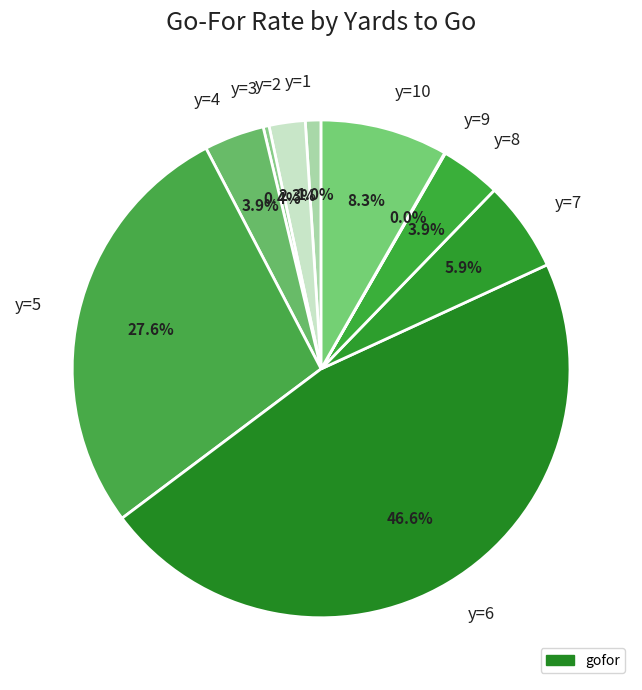

The y=1 slice represents 15% of the pie. True or false?

False